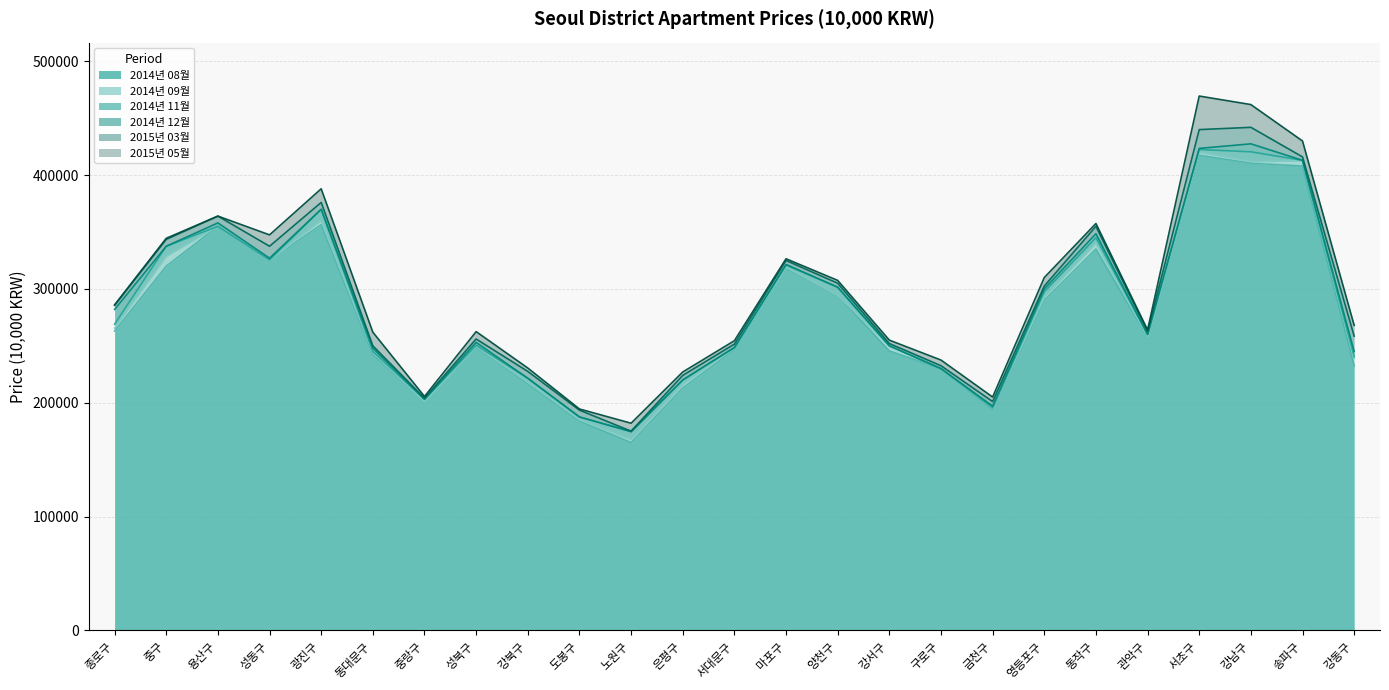

The value of 2014년 11월 at 양천구 is 96697. True or false?

False